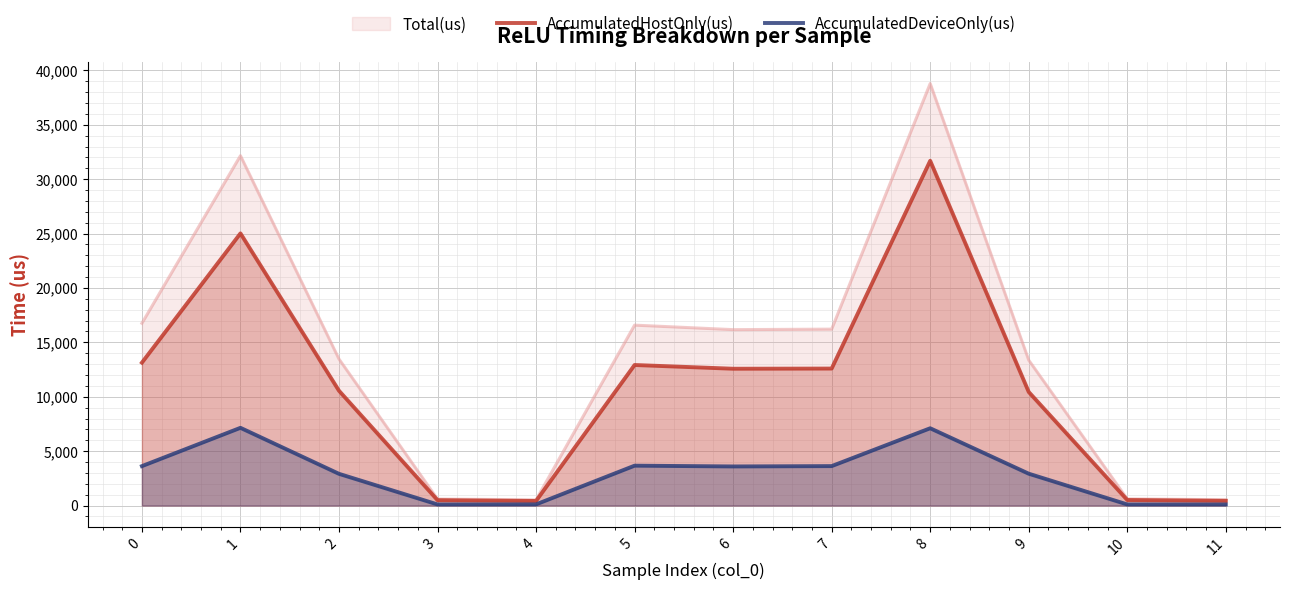

At which category does the chart reach its peak across all series?

8